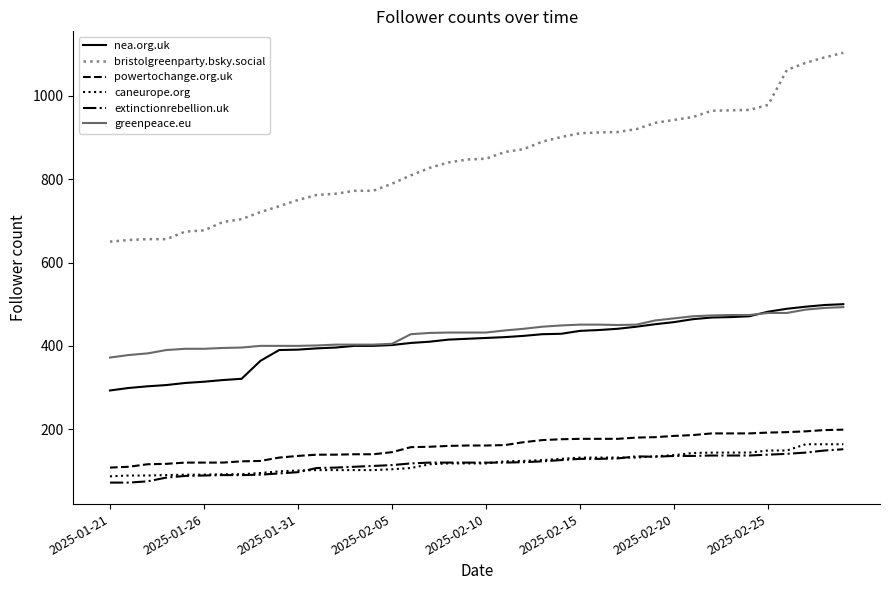

What is the minimum value for greenpeace.eu?

372